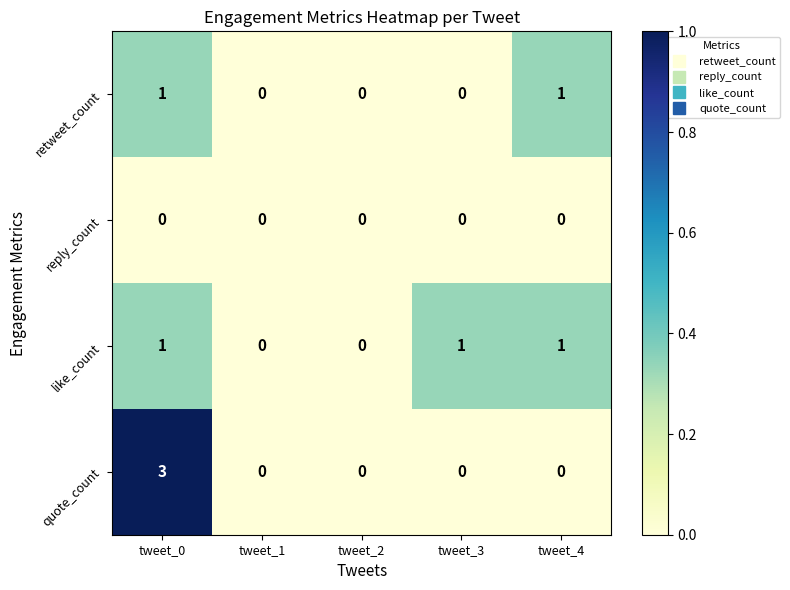

What is the maximum value shown in the chart?

3